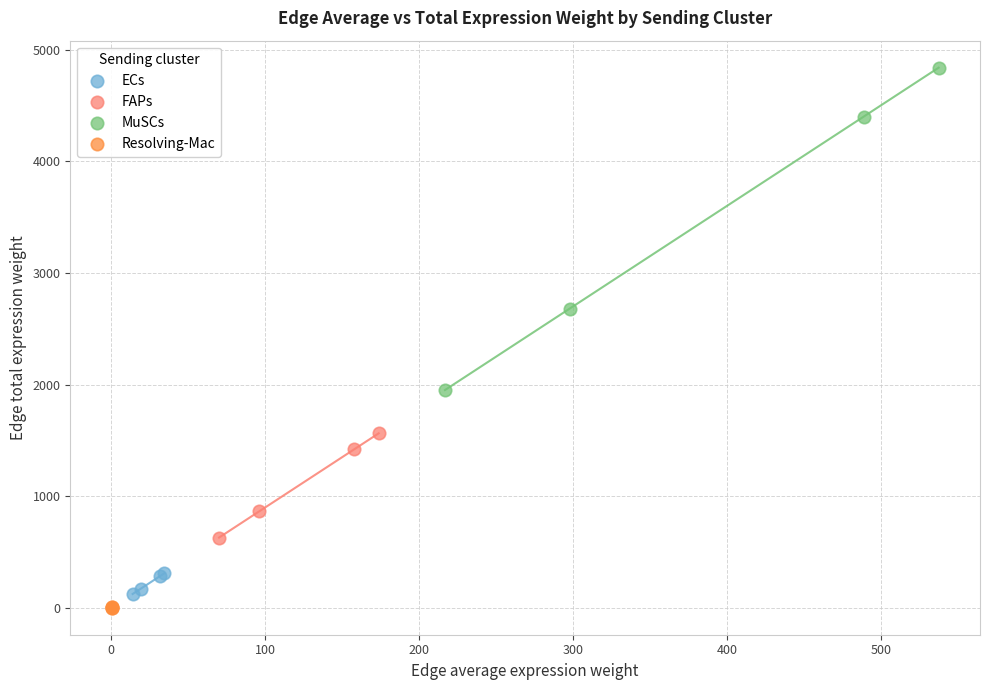

Which series has the widest spread of Y values?

MuSCs